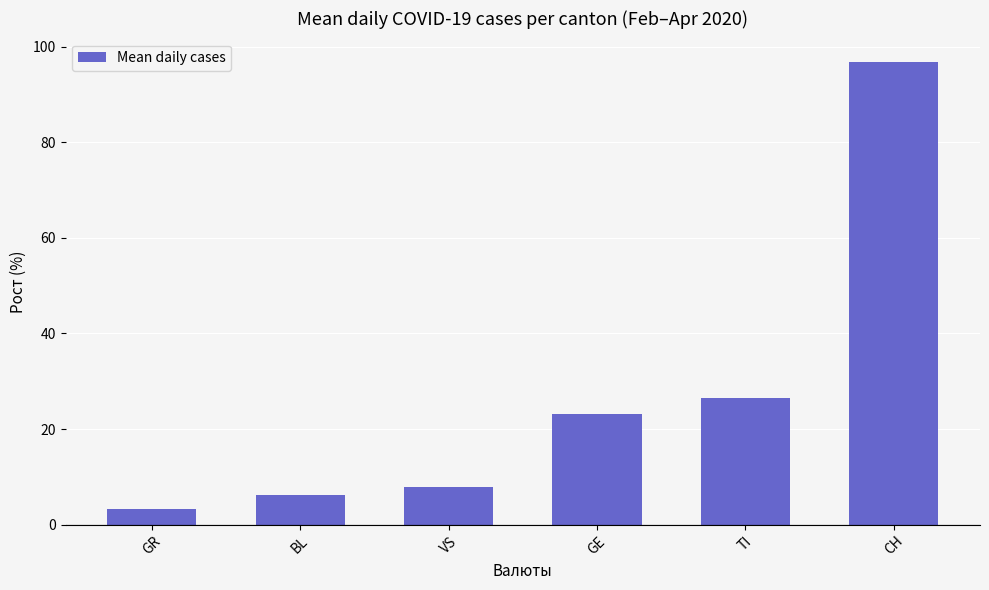

Count the number of data series in this chart.

1